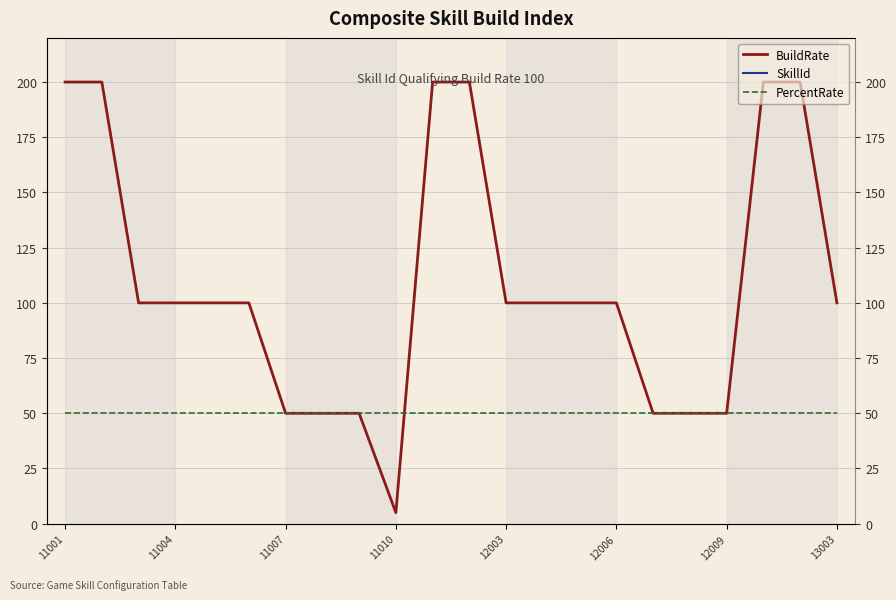

At 11004, list the series in order from smallest to largest.

PercentRate, BuildRate, SkillId